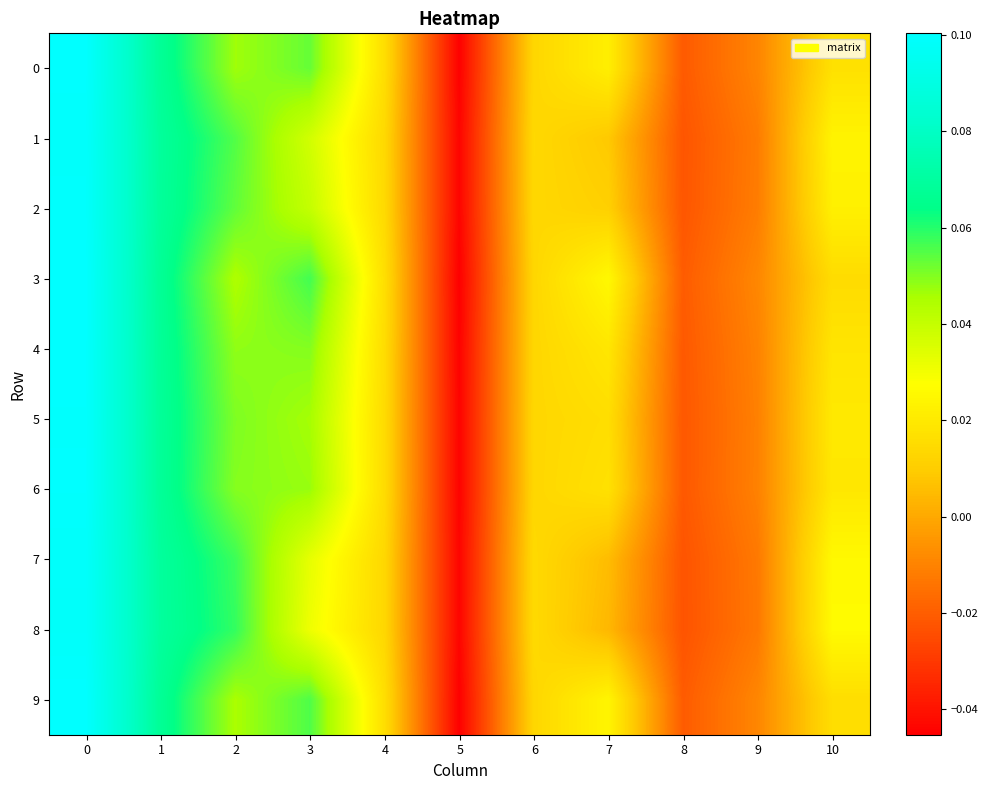

Rank the series by their maximum value, from highest to lowest.

3, 9, 0, 4, 6, 5, 2, 1, 7, 8